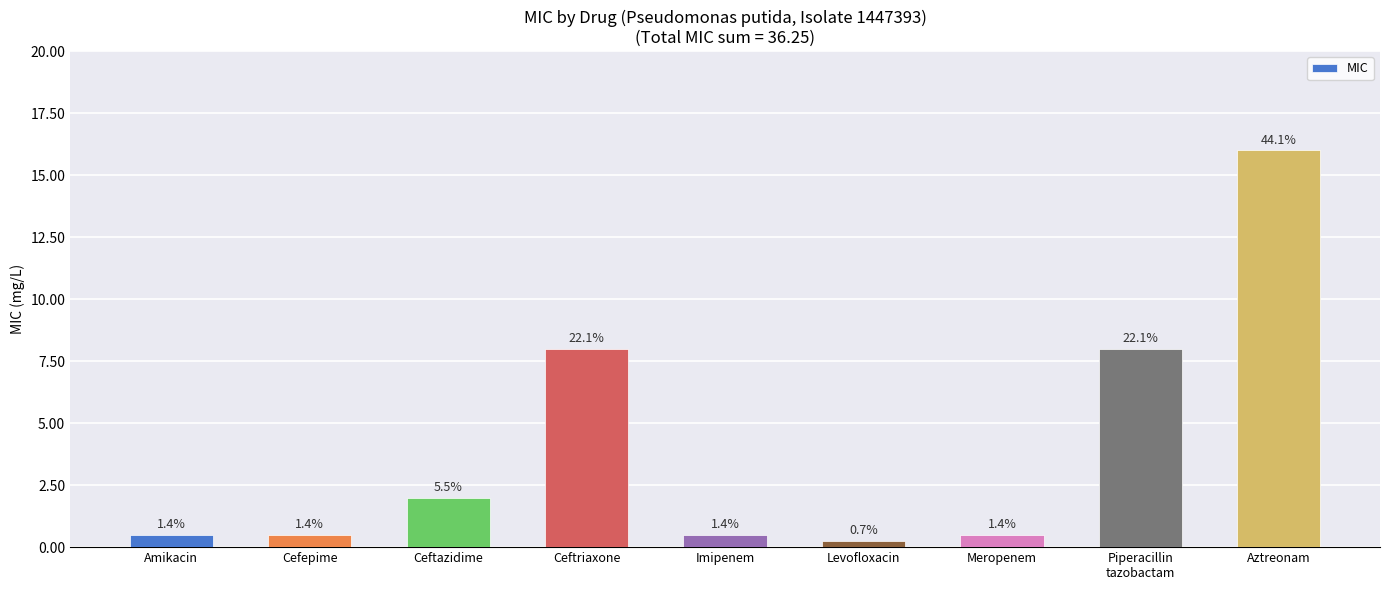

What is the sum of the values at Amikacin and Levofloxacin?

0.8